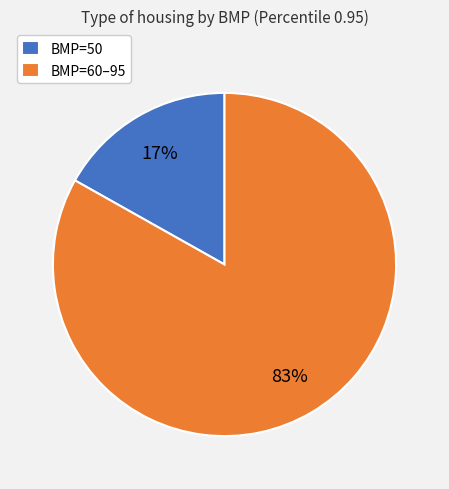

What is the ratio of the value at BMP=60–95 to the value at BMP=50?

4.9